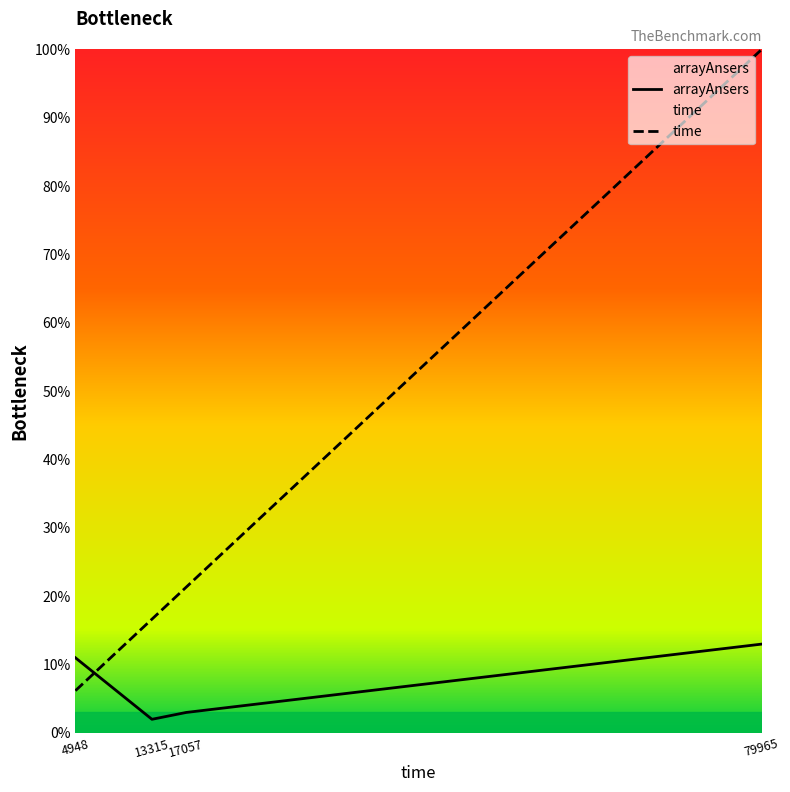

What is the average value of the arrayAnsers series?

7.2